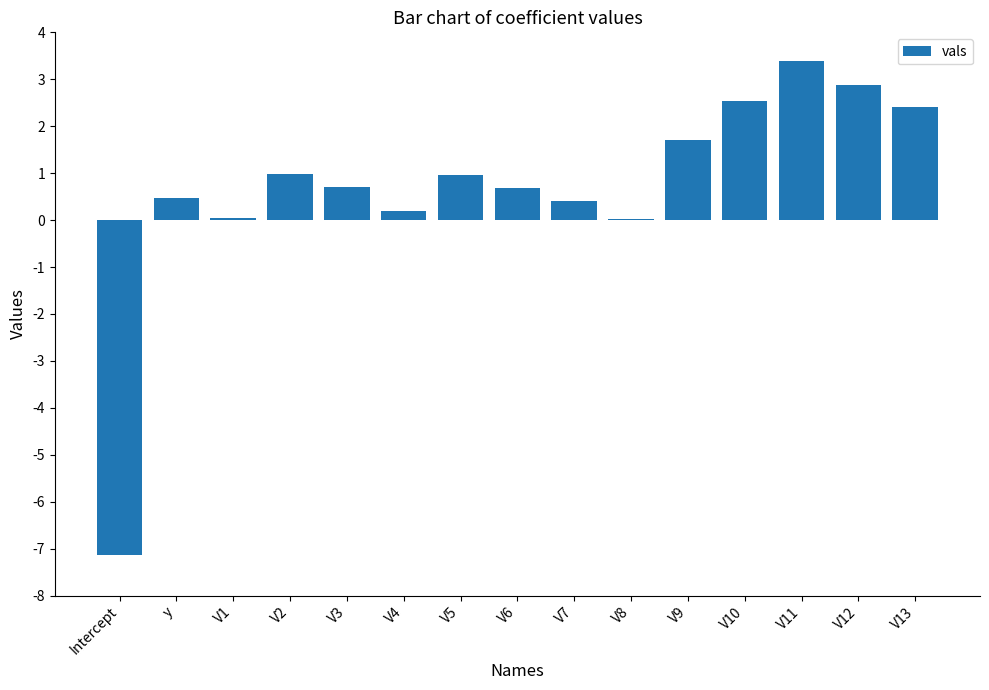

Count the number of data series in this chart.

1